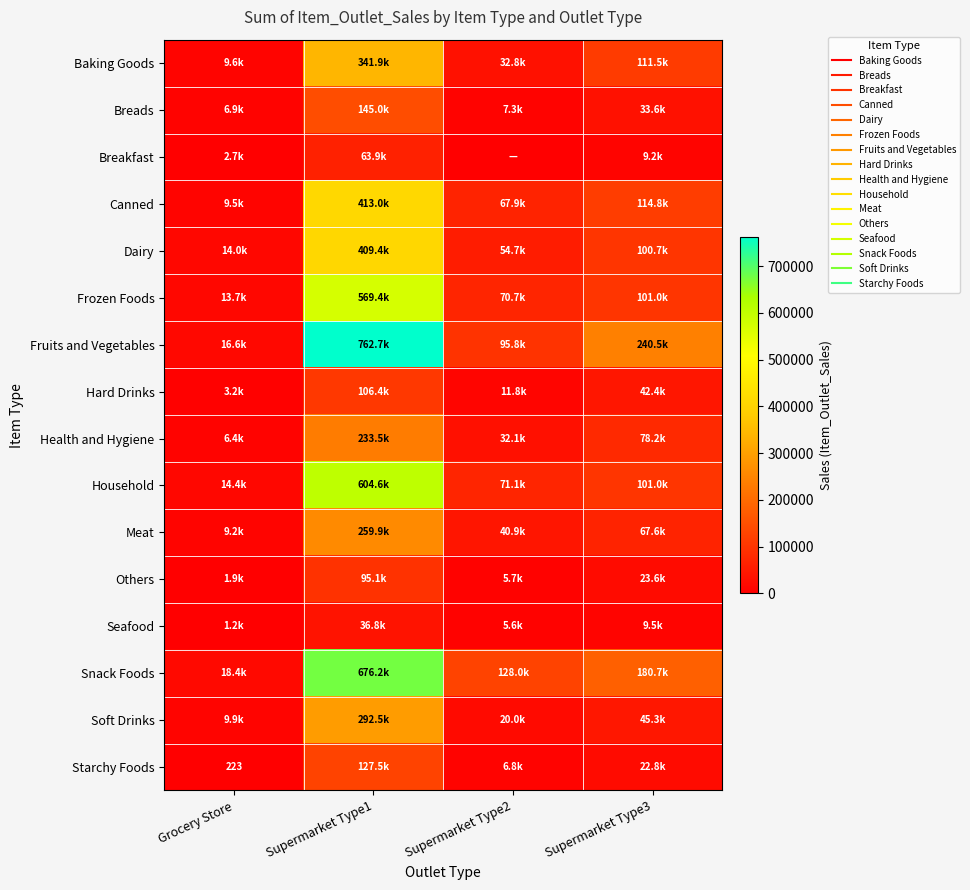

Between Grocery Store and Supermarket Type1, which series saw the biggest shift?

Fruits and Vegetables